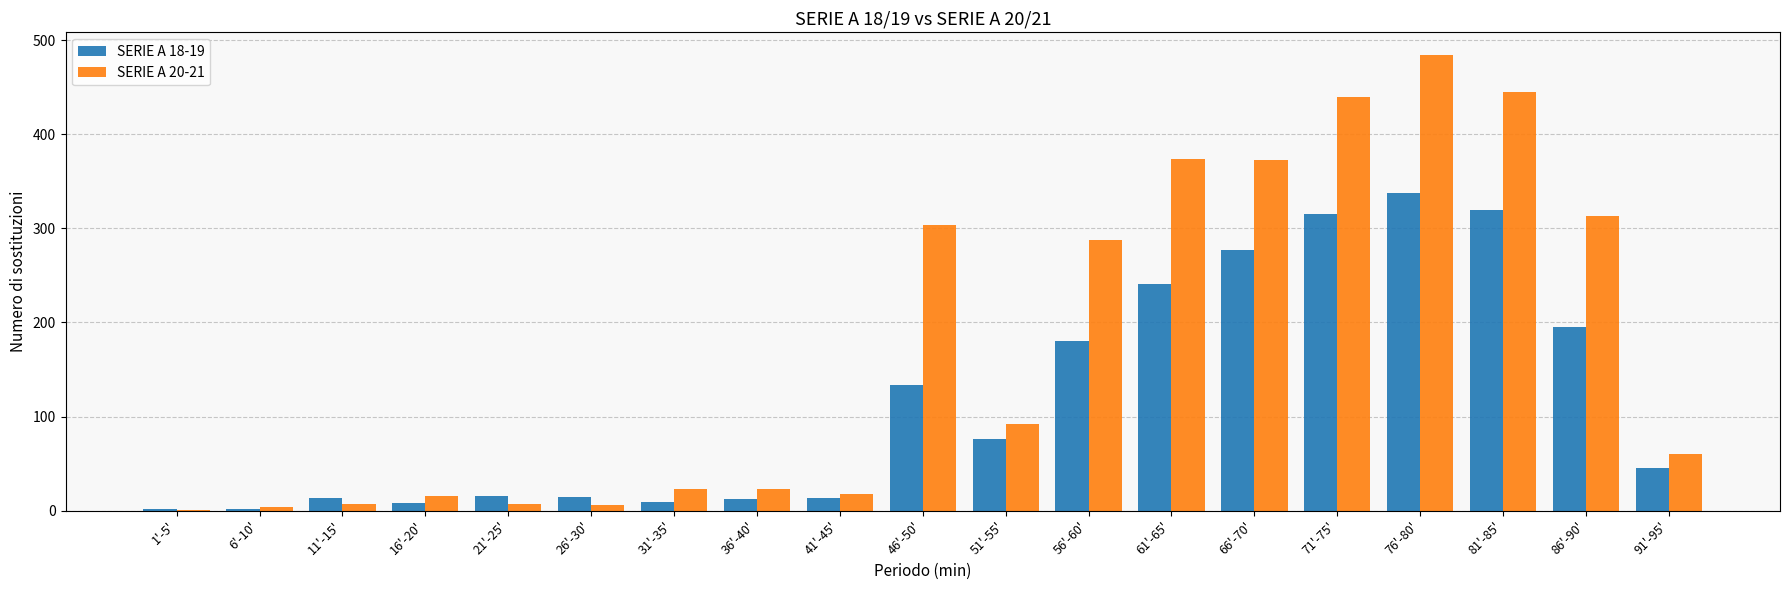

True or false: SERIE A 20-21 has a value of 445 at 81'-85'.

True